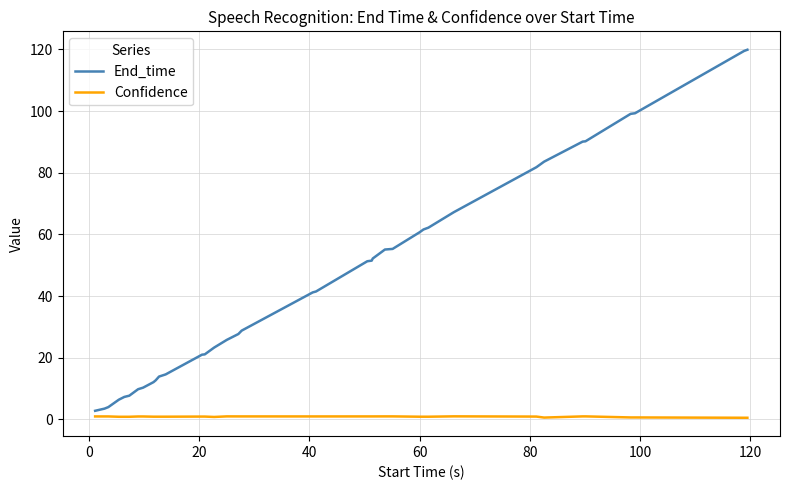

What is the greatest value displayed?

119.9